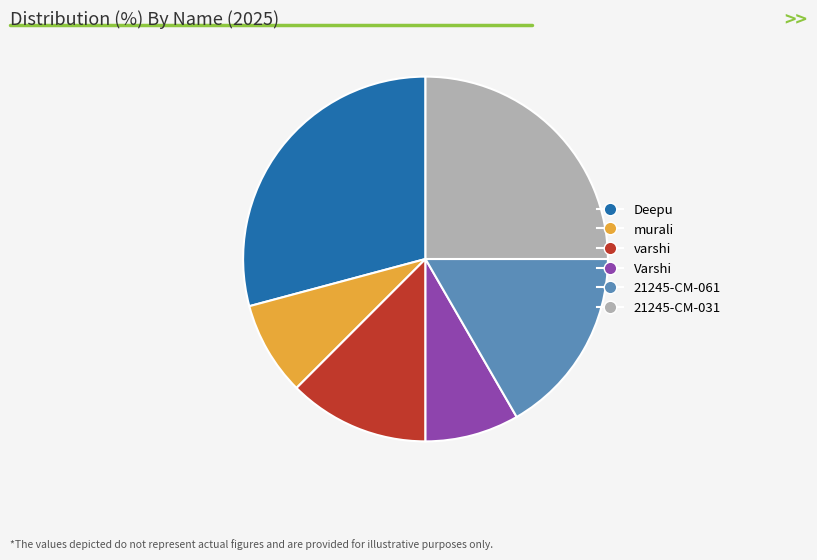

How many segments does this pie chart have?

6